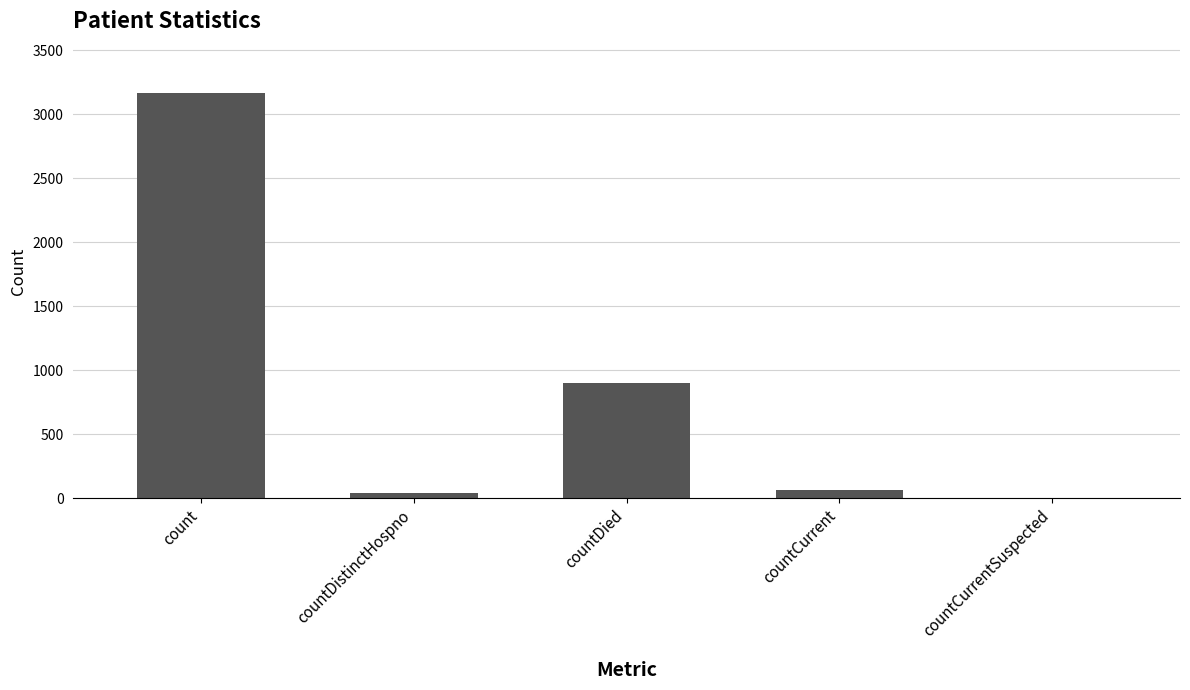

What is the sum of all values?

4174